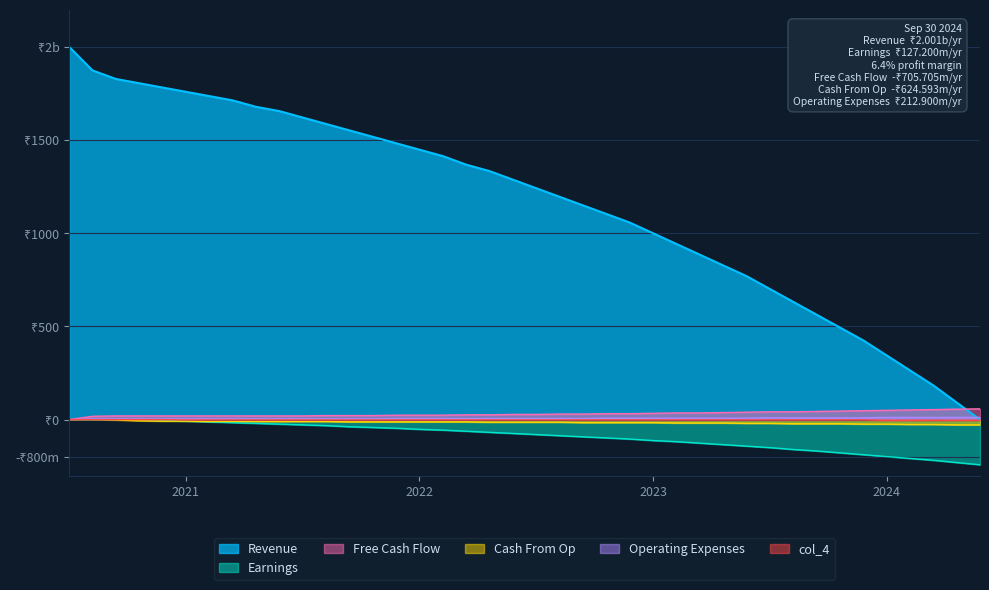

At how many categories does at least one series exceed 978?

26